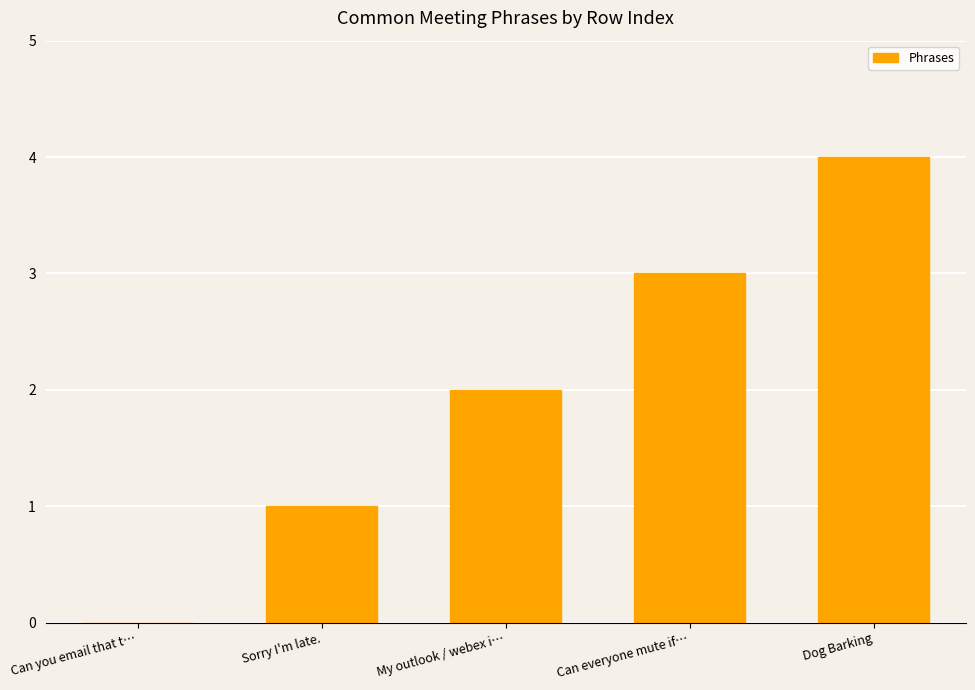

Between Sorry I'm late. and Can you email that t…, which is larger?

Sorry I'm late.